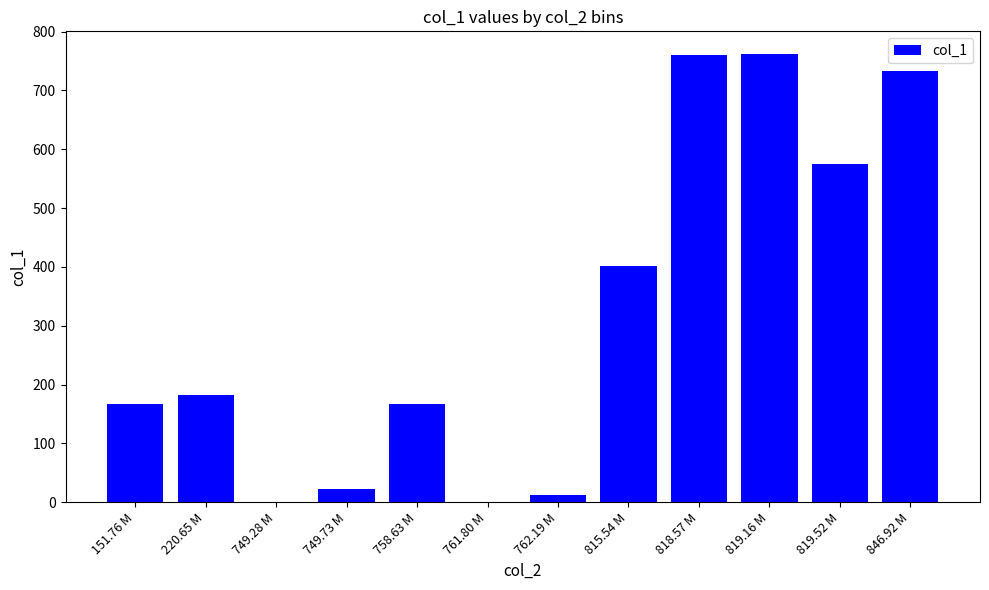

Which has a higher value, 819.52 M or 818.57 M?

818.57 M